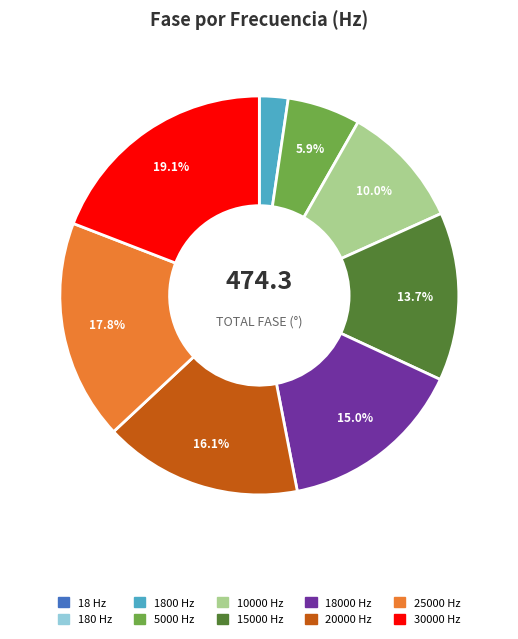

Do 15000 Hz and 10000 Hz together represent more than half of the pie?

No